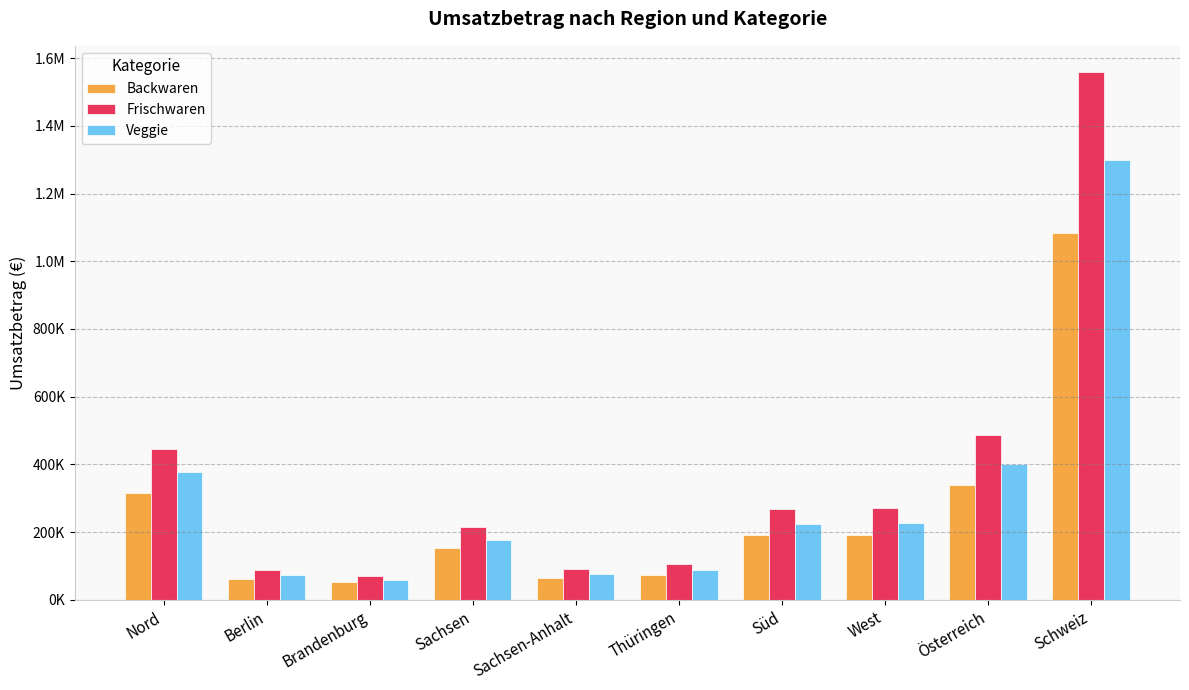

What are all the series names shown in the legend?

Backwaren, Frischwaren, Veggie